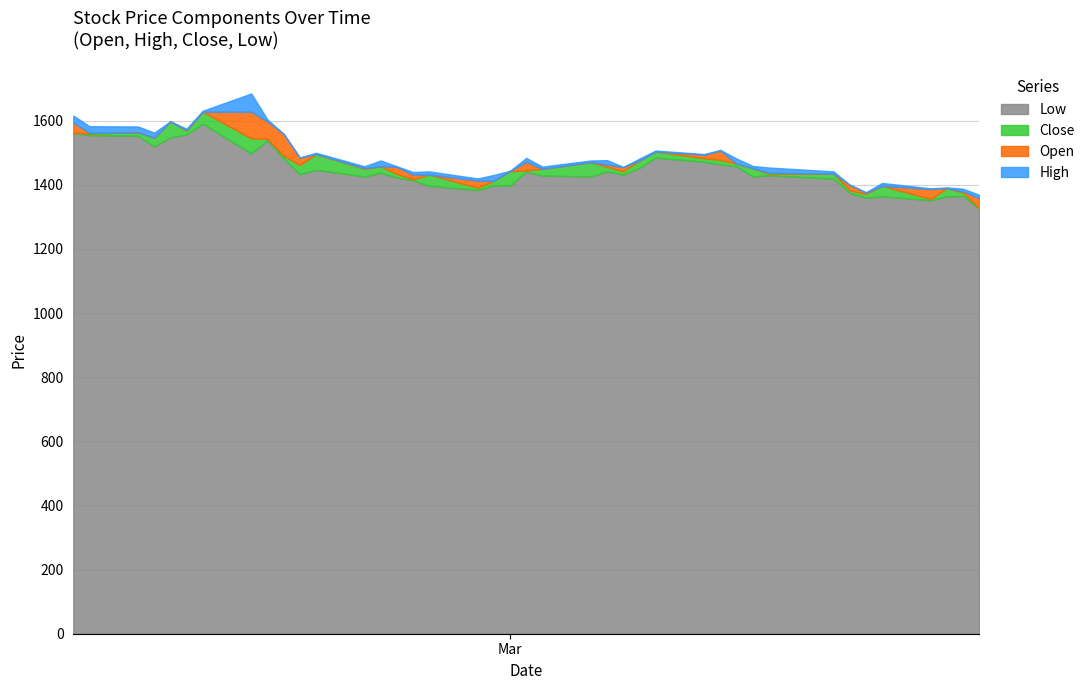

What is the approximate value of Open at 19, to the nearest 10?

1470